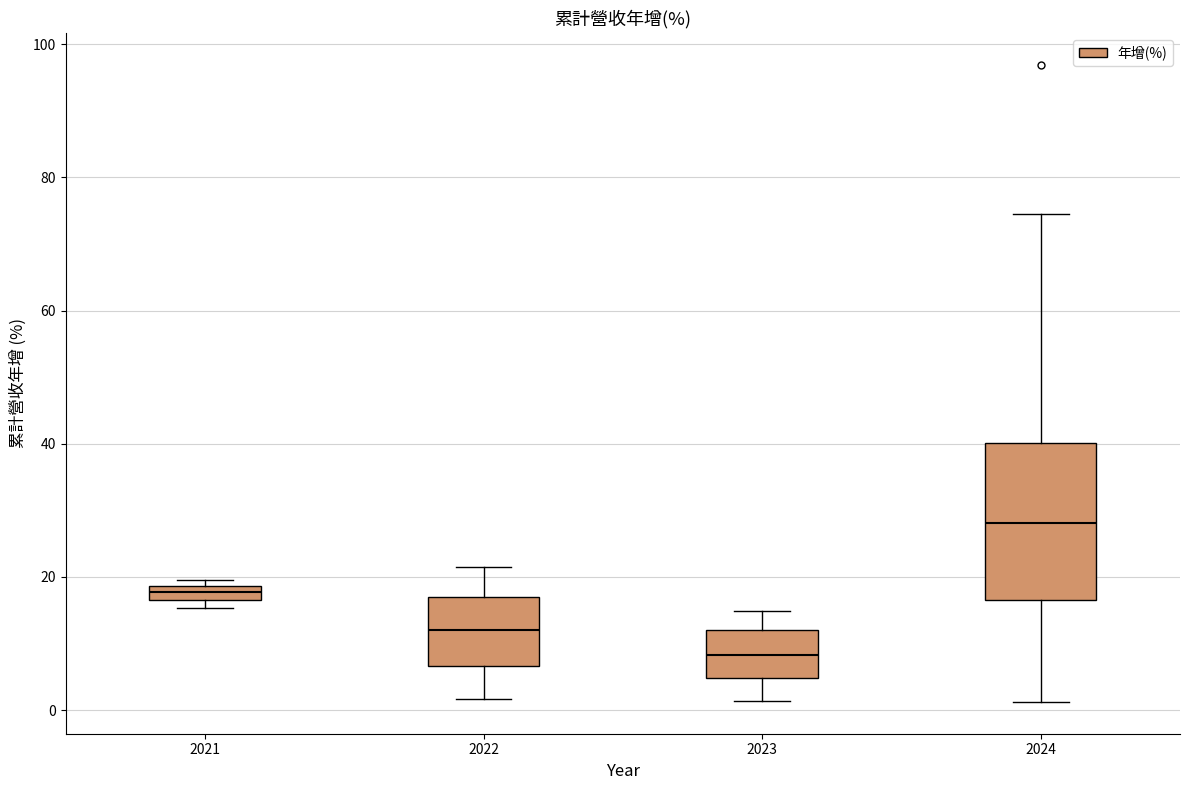

Which box has the highest median line?

2024